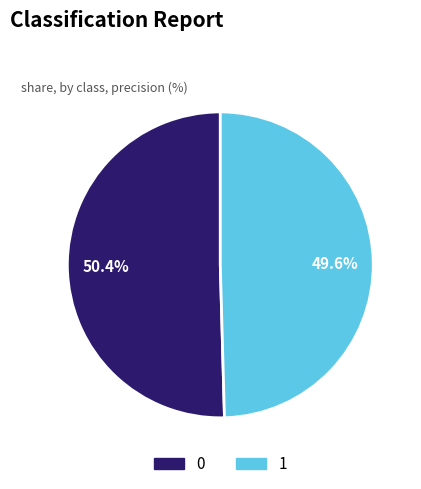

What is the total percentage of 0 and 1?

100.0%